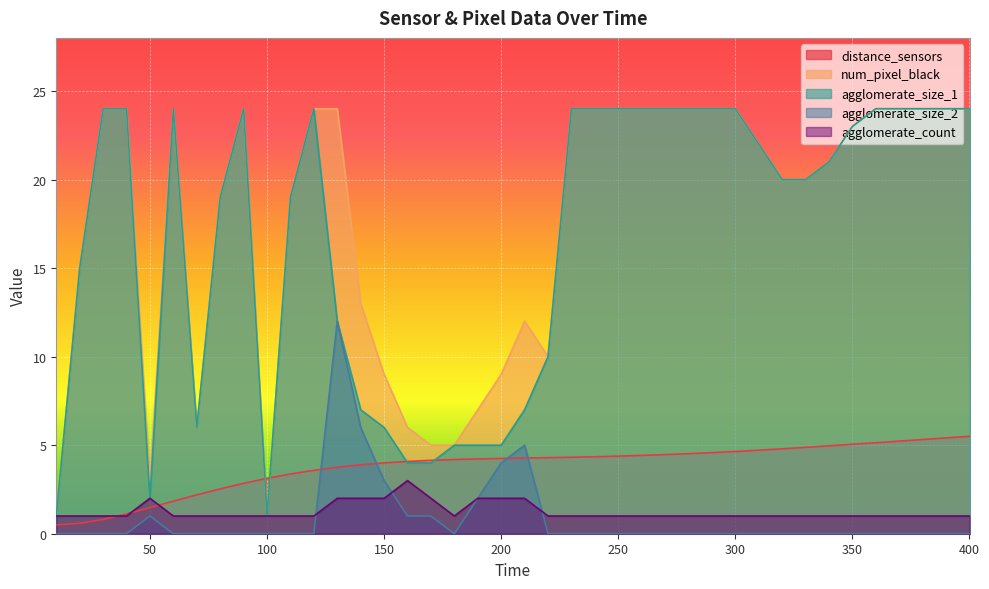

What is the sum of all distance_sensors values?

151.7